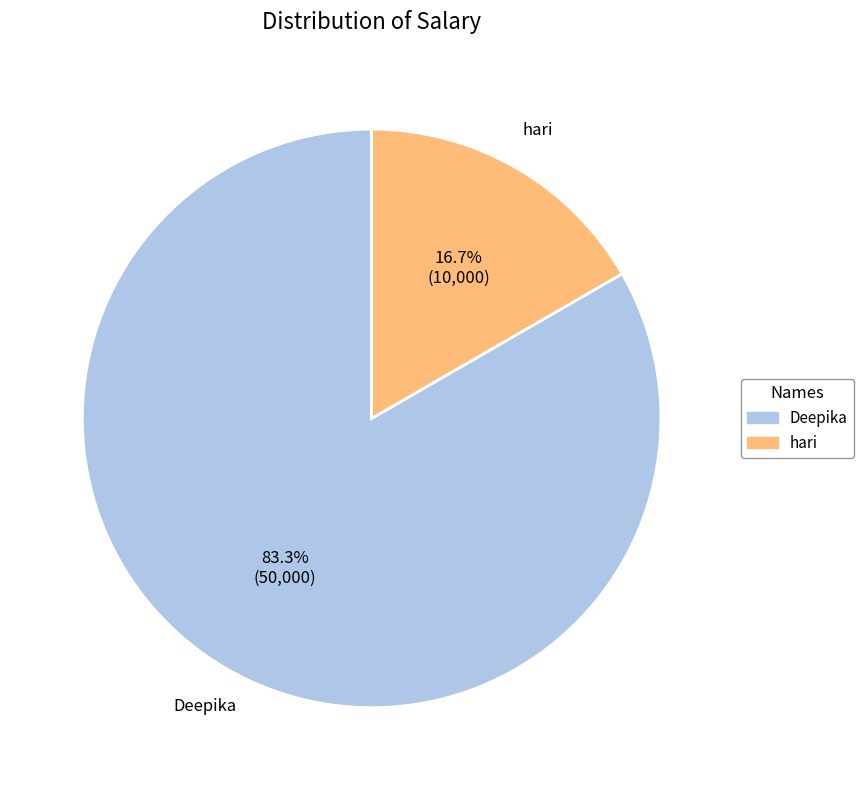

How many segments does this pie chart have?

2